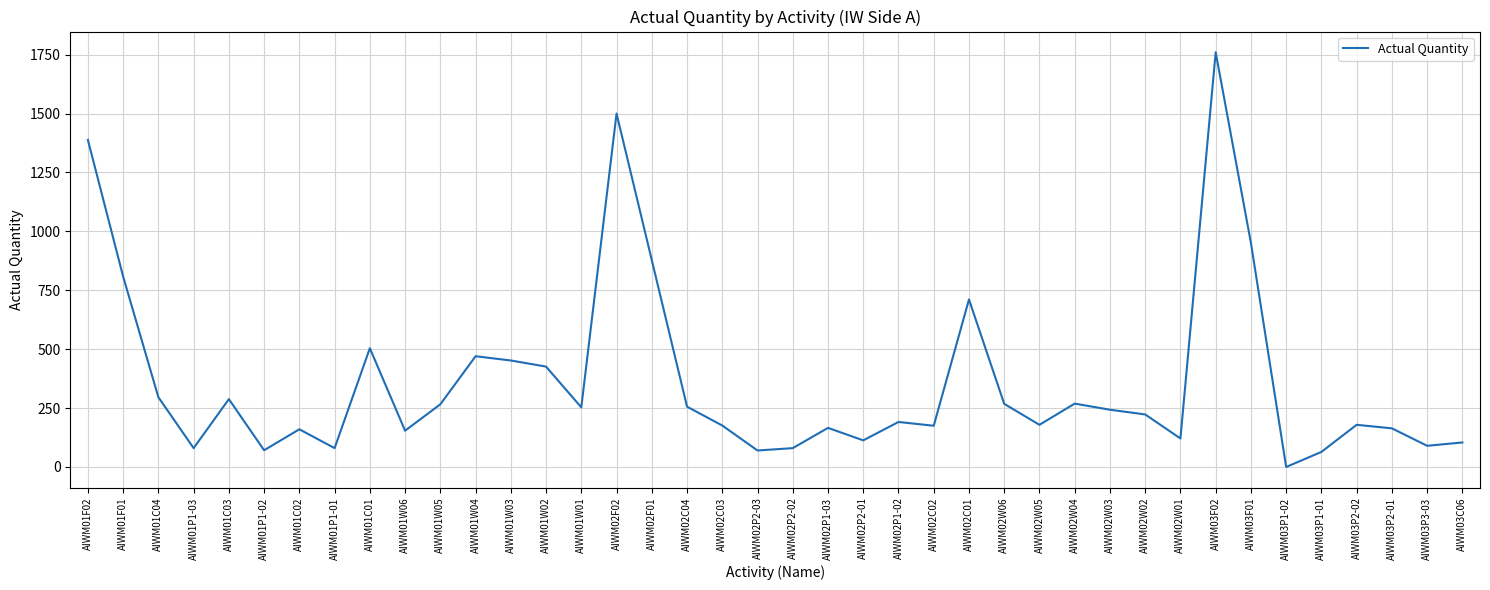

What is the change in value from AIWM01C03 to AIWM02P2-01?

-175